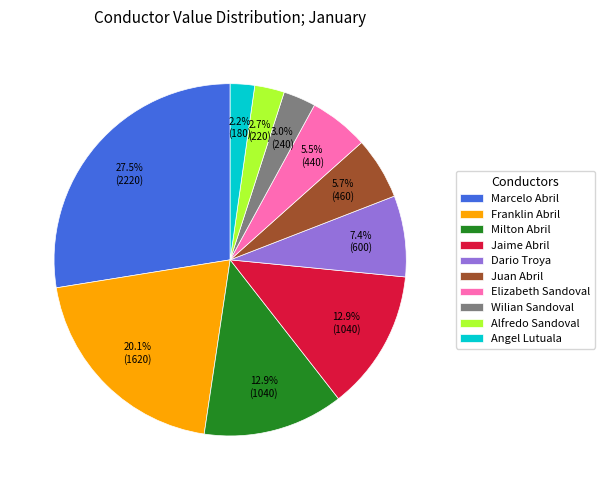

What is the largest slice in the pie chart?

Marcelo Abril